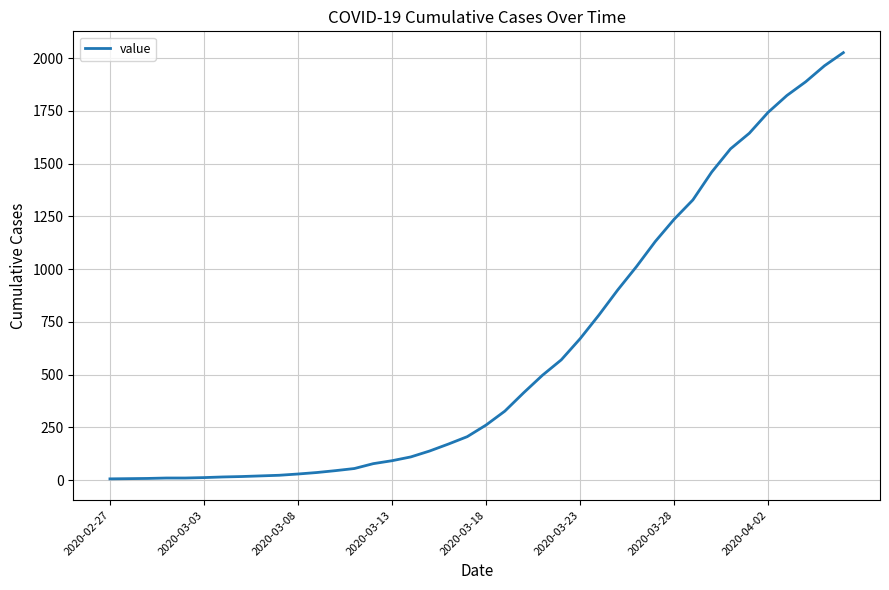

What is the maximum value shown in the chart?

2026